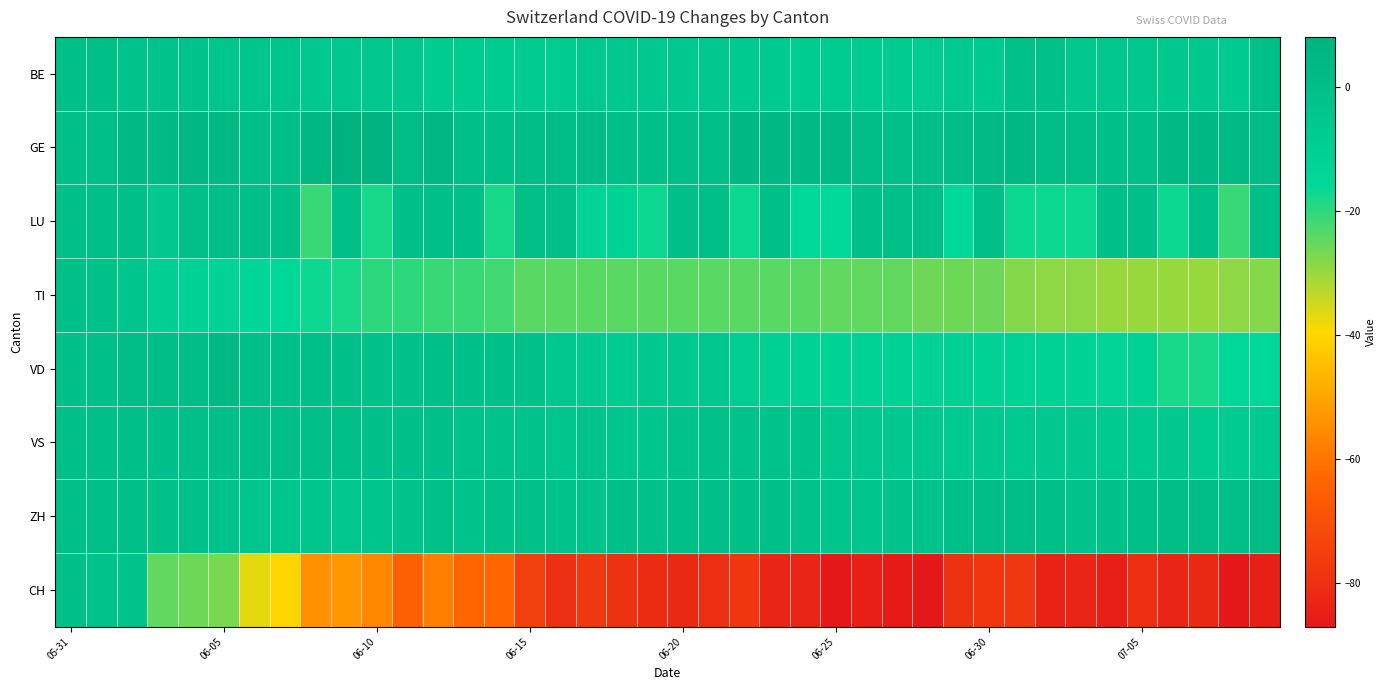

Reading right to left, what are all the values shown in this chart?

BE: 0	-7	-6	-6	-5	-5	-5	-2	-2	-7	-7	-8	-8	-8	-8	-8	-7	-7	-6	-6	-6	-6	-6	-8	-8	-8	-8	-8	-5	-5	-6	-6	-4	-4	-4	-3	-3	-3	0	0
GE: 1	3	4	3	0	0	1	1	4	3	2	0	0	2	3	3	4	4	0	0	-1	-1	1	1	1	0	0	5	2	7	8	5	0	0	3	5	3	3	0	0
LU: 0	-21	0	-17	0	0	-17	-17	-17	0	-16	0	0	0	-16	-16	0	-17	0	0	-17	-13	-13	0	0	-18	0	0	0	-18	0	-21	0	0	0	0	-6	0	0	0
TI: -28	-29	-30	-30	-30	-30	-29	-29	-28	-26	-26	-26	-25	-25	-25	-24	-24	-24	-24	-24	-24	-24	-24	-24	-24	-22	-21	-21	-20	-20	-18	-17	-16	-15	-13	-12	-10	-4	-2	0
VD: -16	-16	-18	-18	-12	-14	-13	-12	-13	-12	-11	-12	-12	-12	-13	-12	-11	-9	-5	-6	-6	-8	-7	-5	-2	-1	-1	0	-2	-2	-1	0	-1	-1	3	2	2	2	-1	0
VS: -7	-8	-8	-6	-7	-7	-6	-6	-7	-6	-7	-6	-6	-5	-5	-3	-3	-3	-2	-3	-4	-4	-3	-4	-3	-3	-3	-1	-1	-1	0	0	0	0	0	0	-1	0	0	0
ZH: 1	0	2	1	0	-2	-3	-1	2	1	-1	-3	-3	-4	-4	-3	-1	0	-1	-1	-2	-1	-3	-3	-2	-2	-3	-2	-3	-4	-5	-4	-4	-4	-3	-2	-2	0	0	0
CH: -85	-87	-82	-83	-80	-85	-83	-84	-77	-78	-79	-87	-86	-85	-87	-83	-83	-78	-80	-82	-81	-79	-77	-80	-75	-63	-63	-58	-65	-56	-53	-54	-40	-37	-27	-26	-25	-3	-3	0